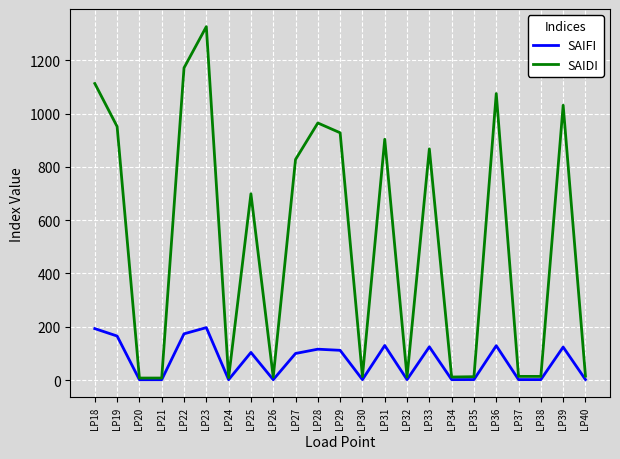

Which series changed the most between LP25 and LP26?

SAIDI